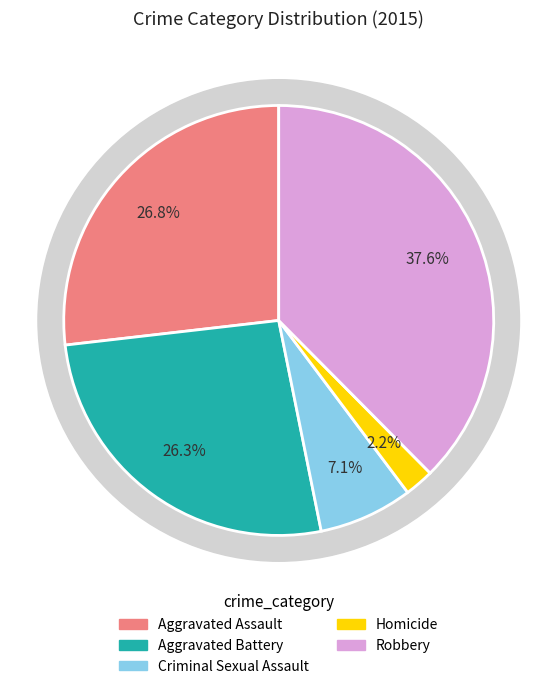

Count the number of slices in the pie.

5